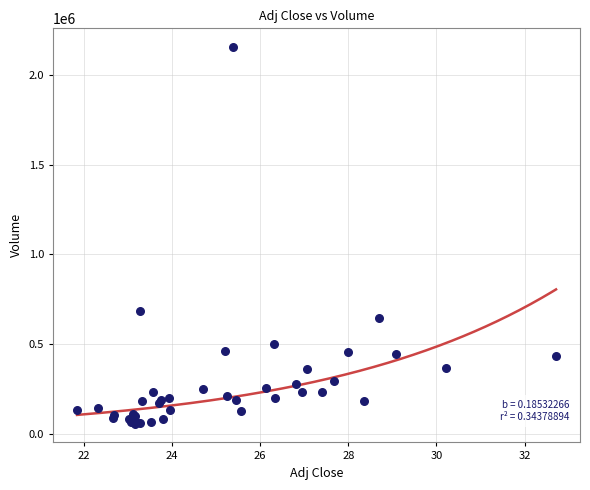

What Y value in the scatter plot is closest to 1105950?

684900